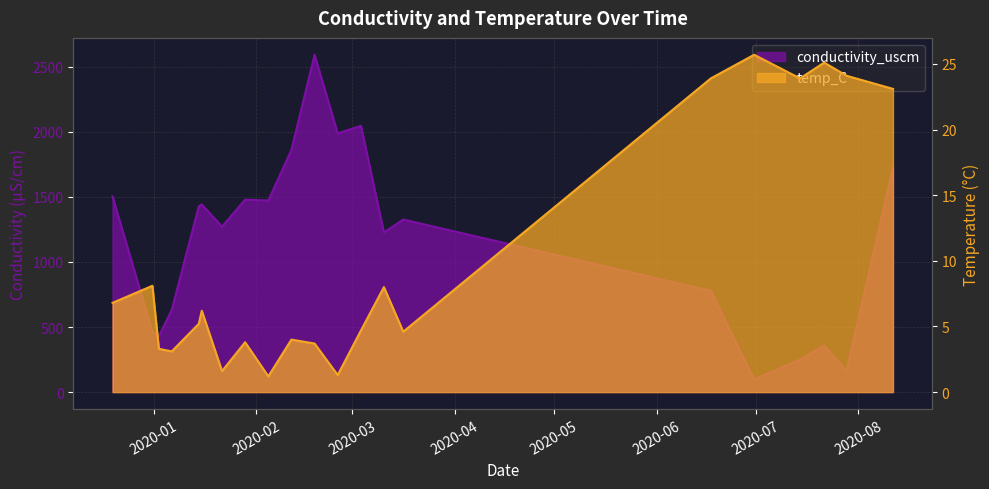

What are all the series names shown in the legend?

conductivity_uscm, temp_C